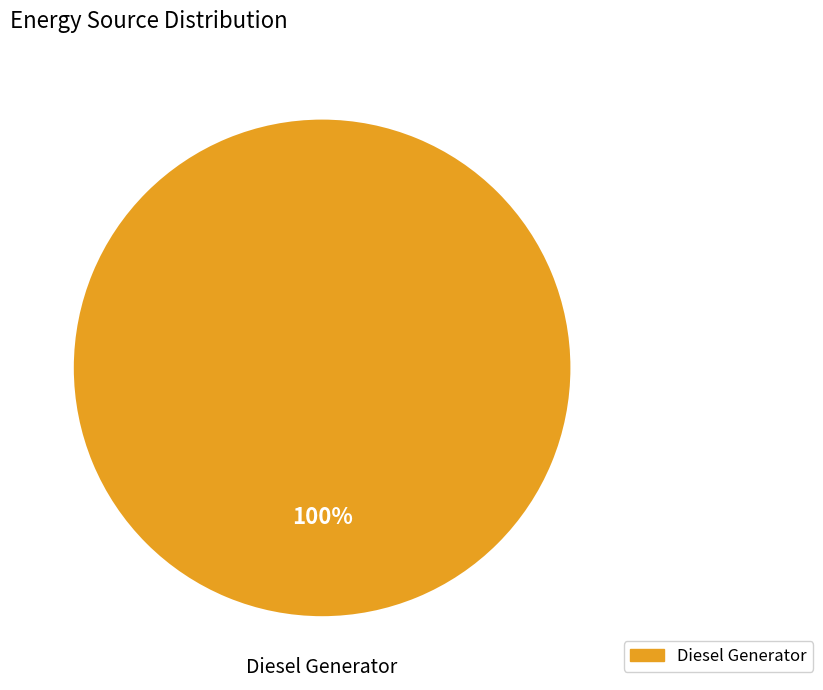

Does any single category account for the majority?

Yes